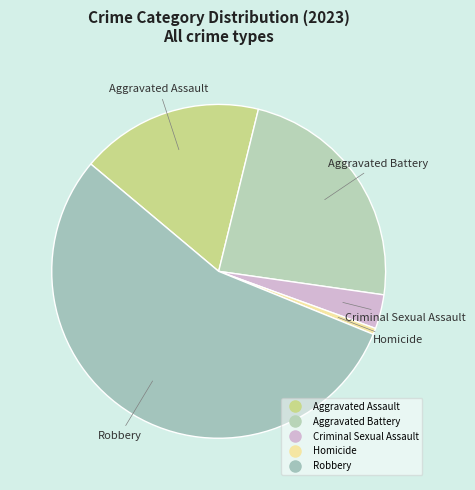

Does Aggravated Assault represent more than half of the total?

No